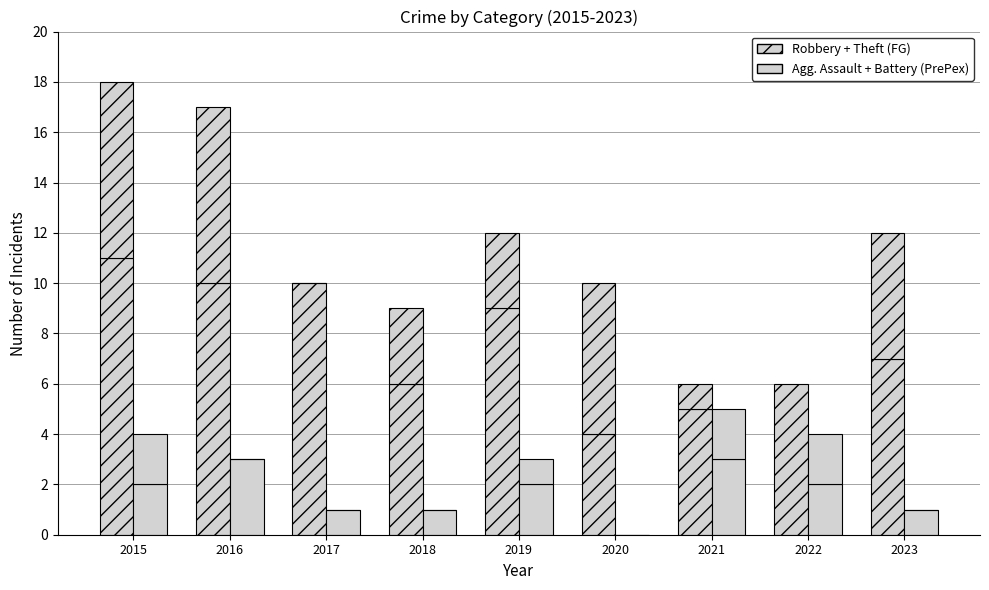

Count the number of categories in the chart.

9